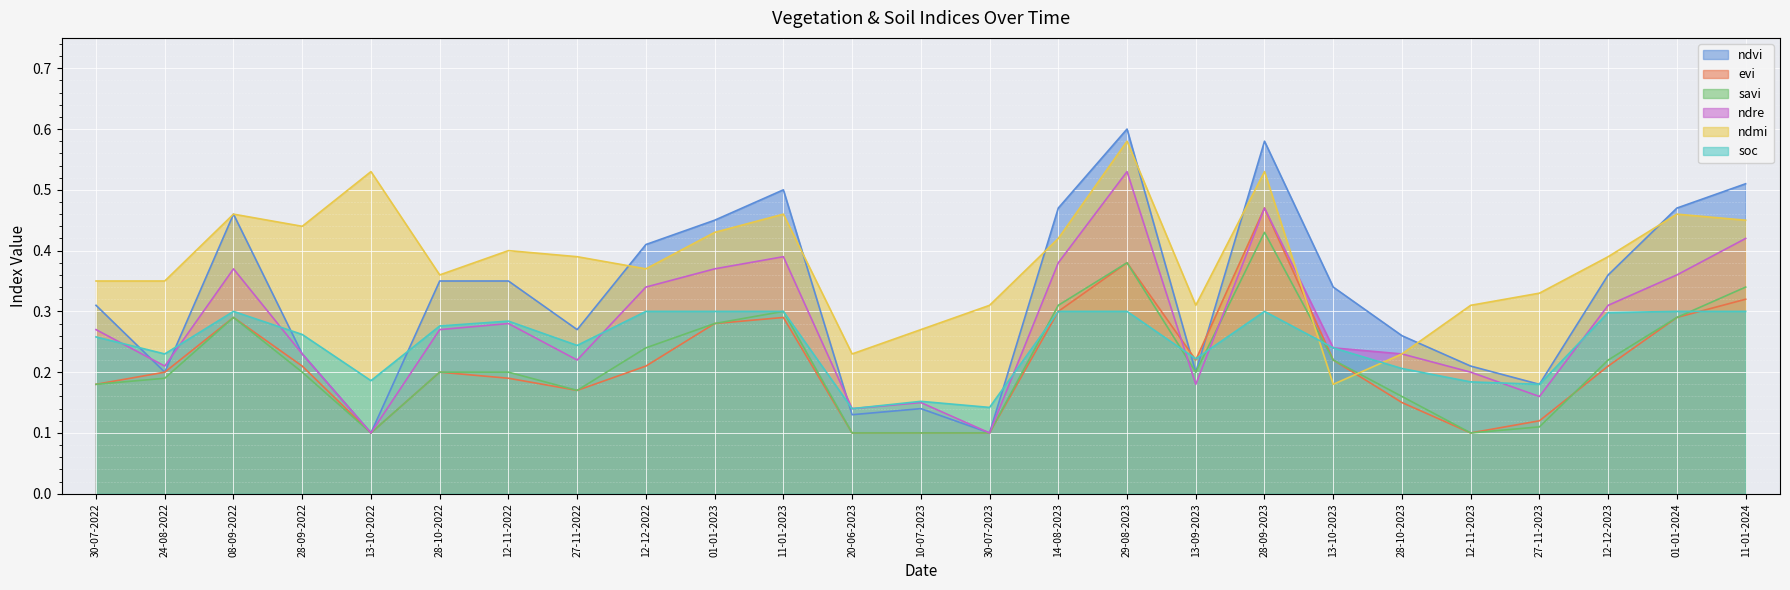

Reading right to left, extract all data points from this chart.

ndvi: 11-01-2024=0.5	01-01-2024=0.5	12-12-2023=0.4	27-11-2023=0.2	12-11-2023=0.2	28-10-2023=0.3	13-10-2023=0.3	28-09-2023=0.6	13-09-2023=0.2	29-08-2023=0.6	14-08-2023=0.5	30-07-2023=0.1	10-07-2023=0.1	20-06-2023=0.1	11-01-2023=0.5	01-01-2023=0.5	12-12-2022=0.4	27-11-2022=0.3	12-11-2022=0.3	28-10-2022=0.3	13-10-2022=0.1	28-09-2022=0.2	08-09-2022=0.5	24-08-2022=0.2	30-07-2022=0.3
evi: 11-01-2024=0.3	01-01-2024=0.3	12-12-2023=0.2	27-11-2023=0.1	12-11-2023=0.1	28-10-2023=0.1	13-10-2023=0.2	28-09-2023=0.5	13-09-2023=0.2	29-08-2023=0.4	14-08-2023=0.3	30-07-2023=0.1	10-07-2023=0.1	20-06-2023=0.1	11-01-2023=0.3	01-01-2023=0.3	12-12-2022=0.2	27-11-2022=0.2	12-11-2022=0.2	28-10-2022=0.2	13-10-2022=0.1	28-09-2022=0.2	08-09-2022=0.3	24-08-2022=0.2	30-07-2022=0.2
savi: 11-01-2024=0.3	01-01-2024=0.3	12-12-2023=0.2	27-11-2023=0.1	12-11-2023=0.1	28-10-2023=0.2	13-10-2023=0.2	28-09-2023=0.4	13-09-2023=0.2	29-08-2023=0.4	14-08-2023=0.3	30-07-2023=0.1	10-07-2023=0.1	20-06-2023=0.1	11-01-2023=0.3	01-01-2023=0.3	12-12-2022=0.2	27-11-2022=0.2	12-11-2022=0.2	28-10-2022=0.2	13-10-2022=0.1	28-09-2022=0.2	08-09-2022=0.3	24-08-2022=0.2	30-07-2022=0.2
ndre: 11-01-2024=0.4	01-01-2024=0.4	12-12-2023=0.3	27-11-2023=0.2	12-11-2023=0.2	28-10-2023=0.2	13-10-2023=0.2	28-09-2023=0.5	13-09-2023=0.2	29-08-2023=0.5	14-08-2023=0.4	30-07-2023=0.1	10-07-2023=0.1	20-06-2023=0.1	11-01-2023=0.4	01-01-2023=0.4	12-12-2022=0.3	27-11-2022=0.2	12-11-2022=0.3	28-10-2022=0.3	13-10-2022=0.1	28-09-2022=0.2	08-09-2022=0.4	24-08-2022=0.2	30-07-2022=0.3
ndmi: 11-01-2024=0.5	01-01-2024=0.5	12-12-2023=0.4	27-11-2023=0.3	12-11-2023=0.3	28-10-2023=0.2	13-10-2023=0.2	28-09-2023=0.5	13-09-2023=0.3	29-08-2023=0.6	14-08-2023=0.4	30-07-2023=0.3	10-07-2023=0.3	20-06-2023=0.2	11-01-2023=0.5	01-01-2023=0.4	12-12-2022=0.4	27-11-2022=0.4	12-11-2022=0.4	28-10-2022=0.4	13-10-2022=0.5	28-09-2022=0.4	08-09-2022=0.5	24-08-2022=0.3	30-07-2022=0.3
soc: 11-01-2024=0.3	01-01-2024=0.3	12-12-2023=0.3	27-11-2023=0.2	12-11-2023=0.2	28-10-2023=0.2	13-10-2023=0.2	28-09-2023=0.3	13-09-2023=0.2	29-08-2023=0.3	14-08-2023=0.3	30-07-2023=0.1	10-07-2023=0.2	20-06-2023=0.1	11-01-2023=0.3	01-01-2023=0.3	12-12-2022=0.3	27-11-2022=0.2	12-11-2022=0.3	28-10-2022=0.3	13-10-2022=0.2	28-09-2022=0.3	08-09-2022=0.3	24-08-2022=0.2	30-07-2022=0.3